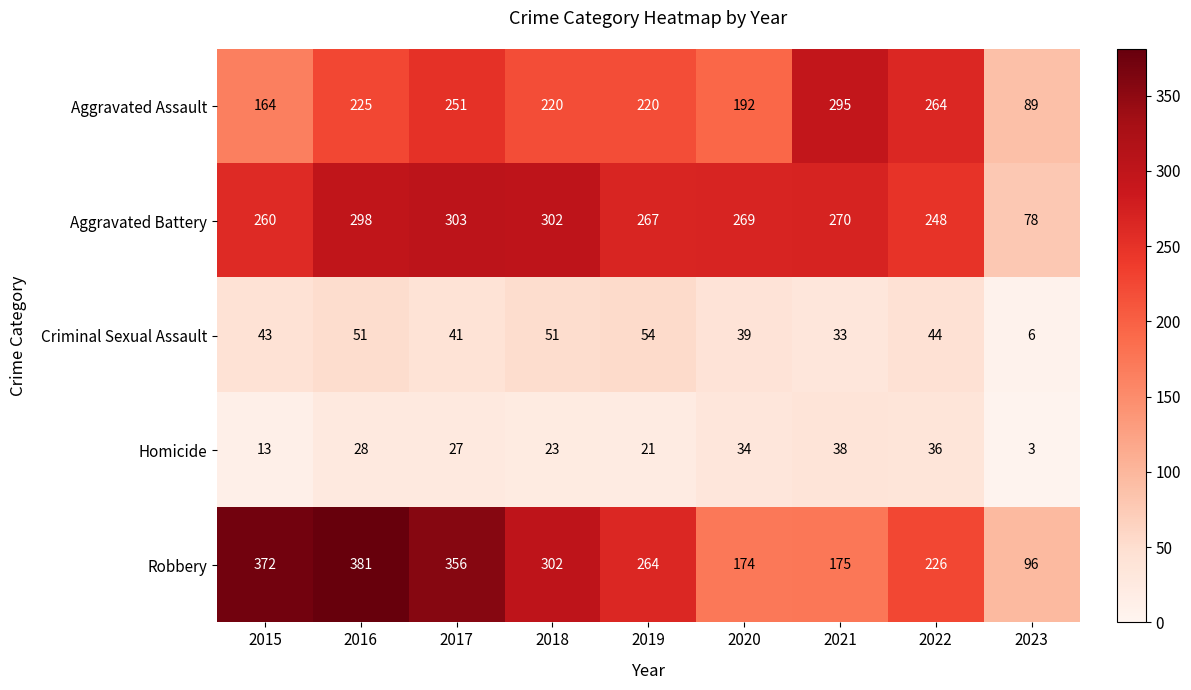

What is the sum of all Aggravated Battery values?

2295